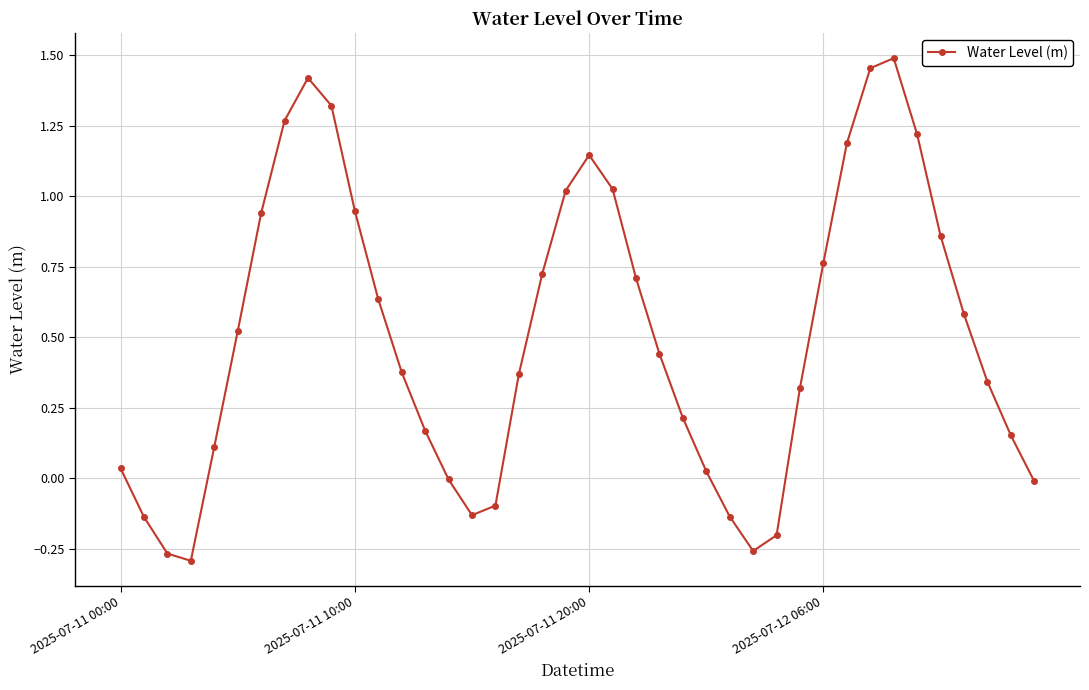

How many points are higher than both their immediate neighbors (excluding endpoints)?

3